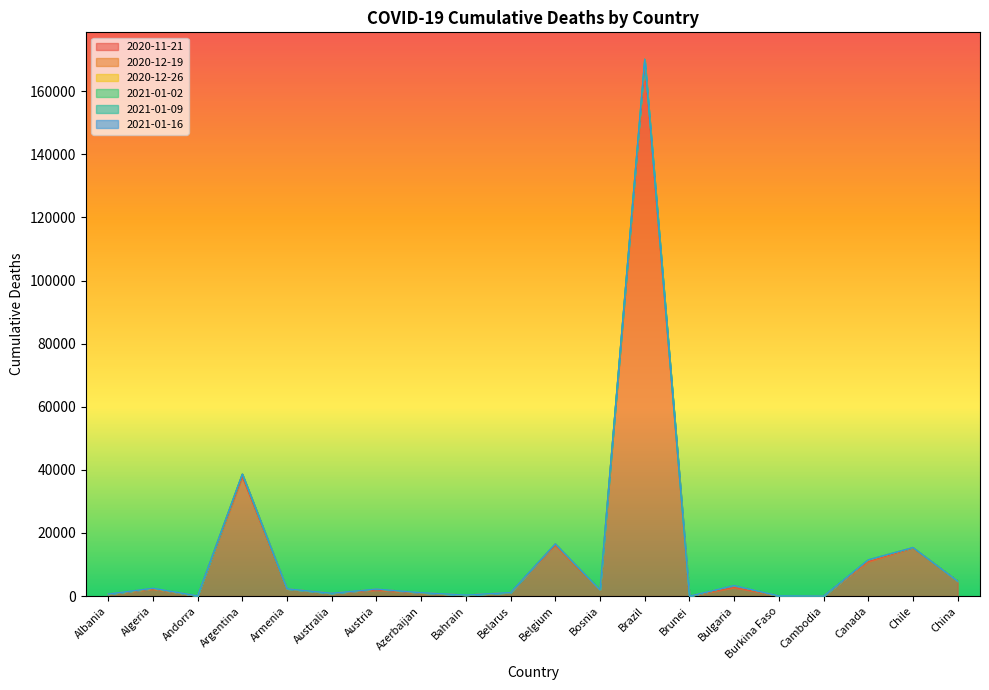

What is the sum of the 2020-11-21 values at Belarus and Cambodia?

1097